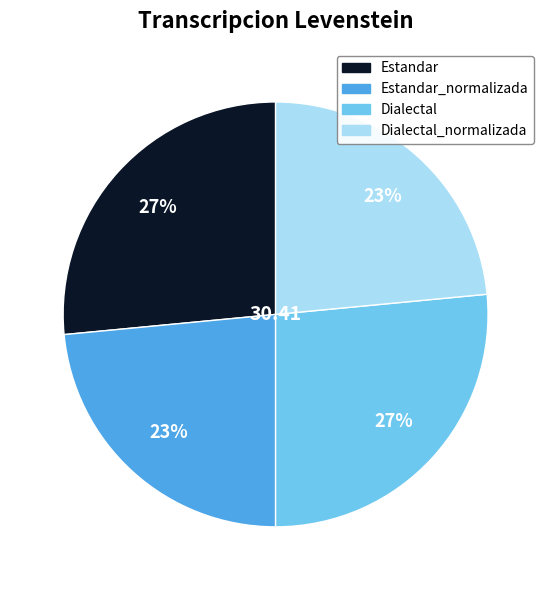

Does any single category account for the majority?

No